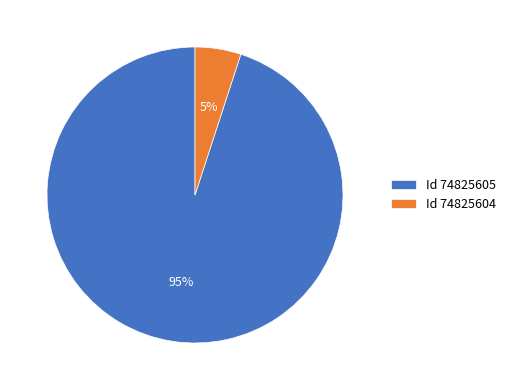

Approximately how many times larger is the value at Id 74825605 compared to Id 74825604?

19.0